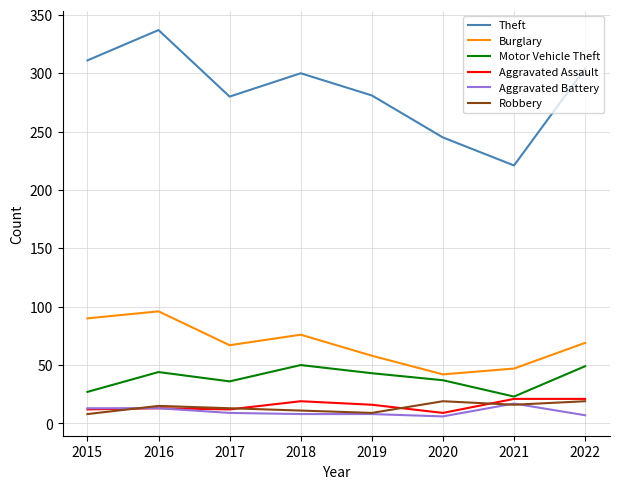

Which series has the largest range (max minus min)?

Theft